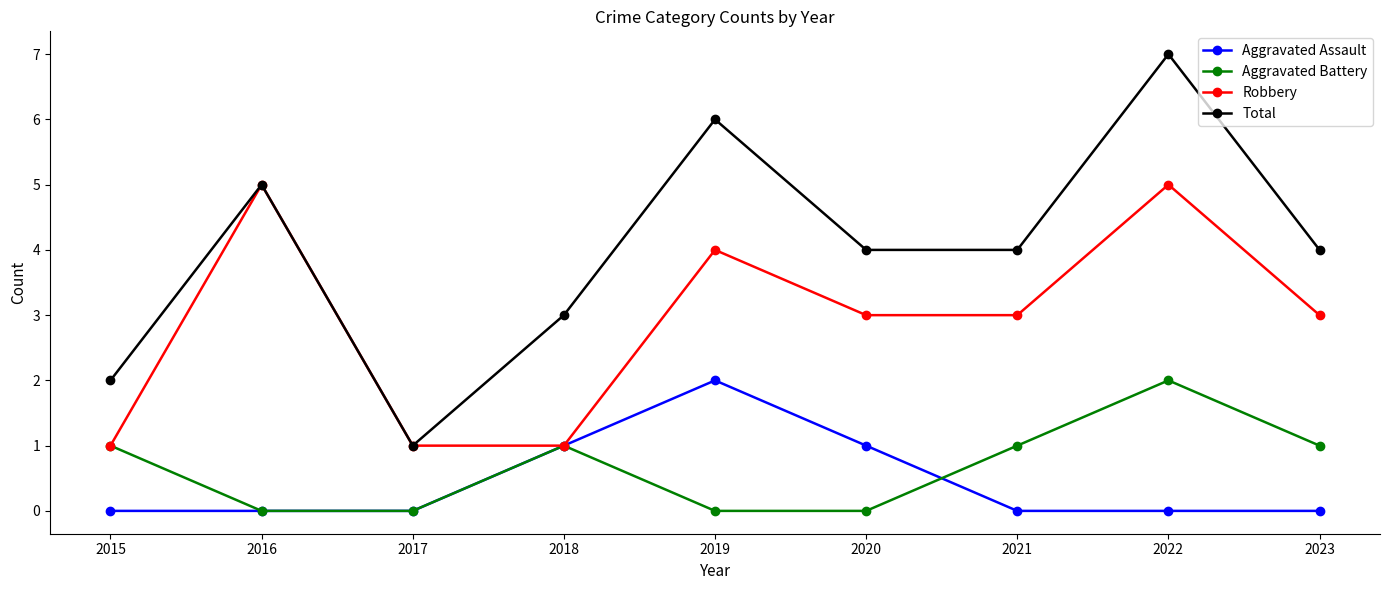

Reading right to left, what are all the values shown in this chart?

Aggravated Assault: 0	0	0	1	2	1	0	0	0
Aggravated Battery: 1	2	1	0	0	1	0	0	1
Robbery: 3	5	3	3	4	1	1	5	1
Total: 4	7	4	4	6	3	1	5	2